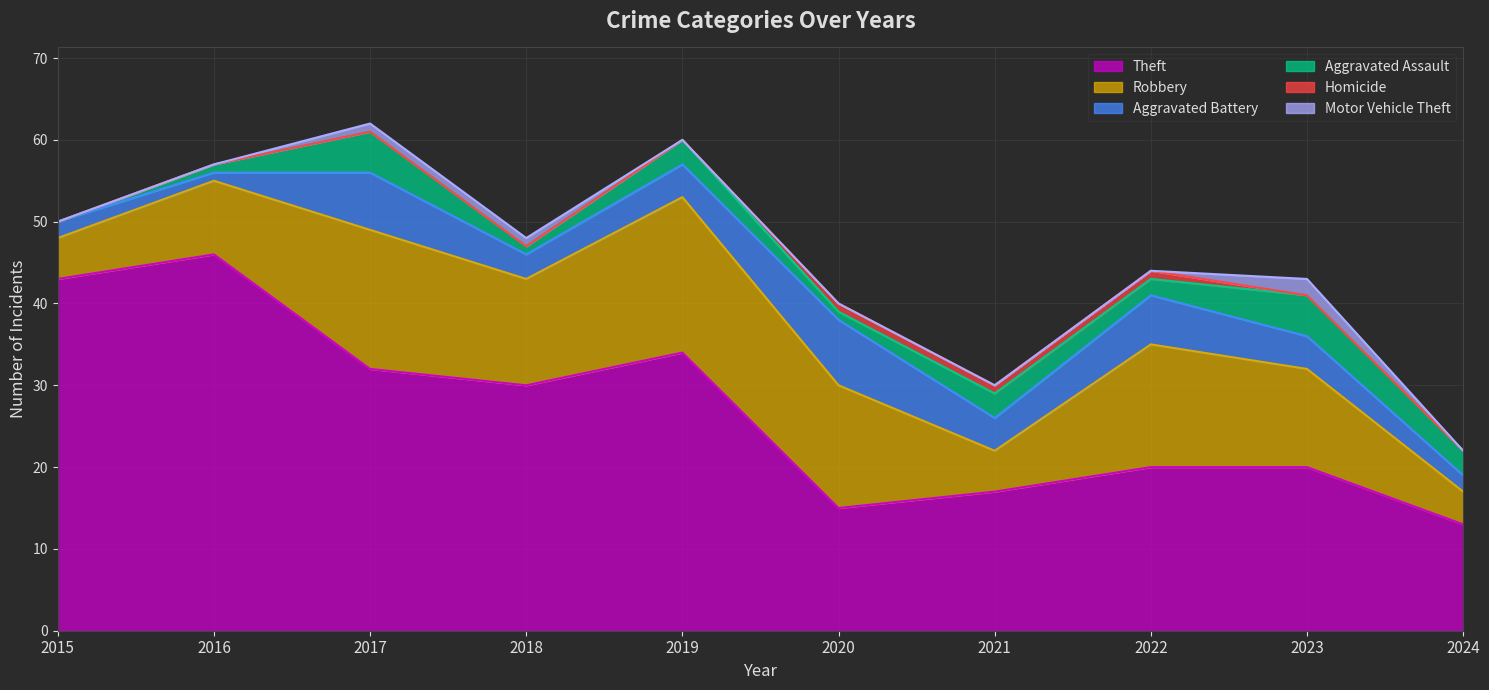

The Robbery series shows 2 at 2016. True or false?

False